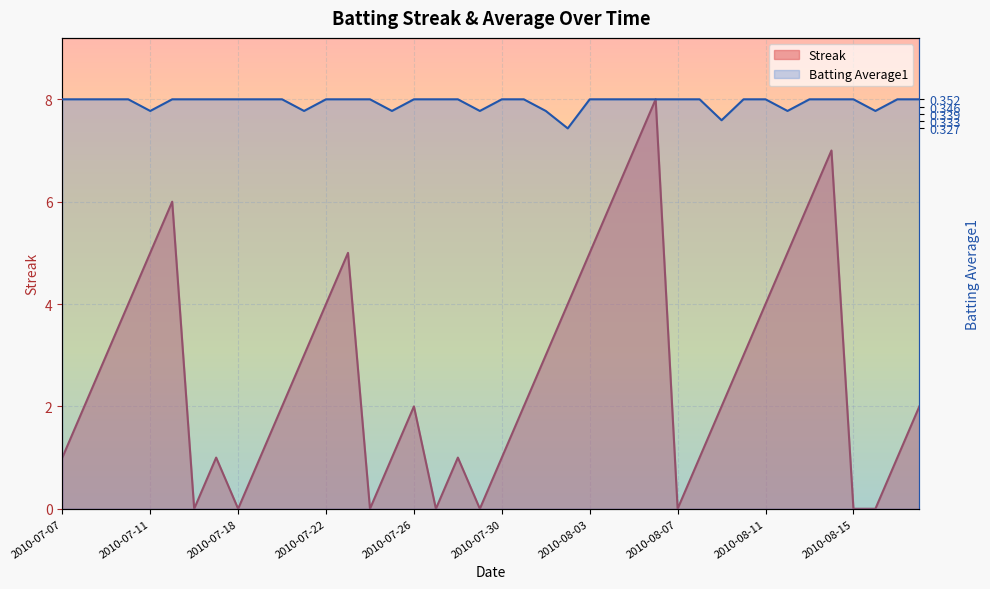

True or false: Streak and Batting Average1 intersect in this chart.

False